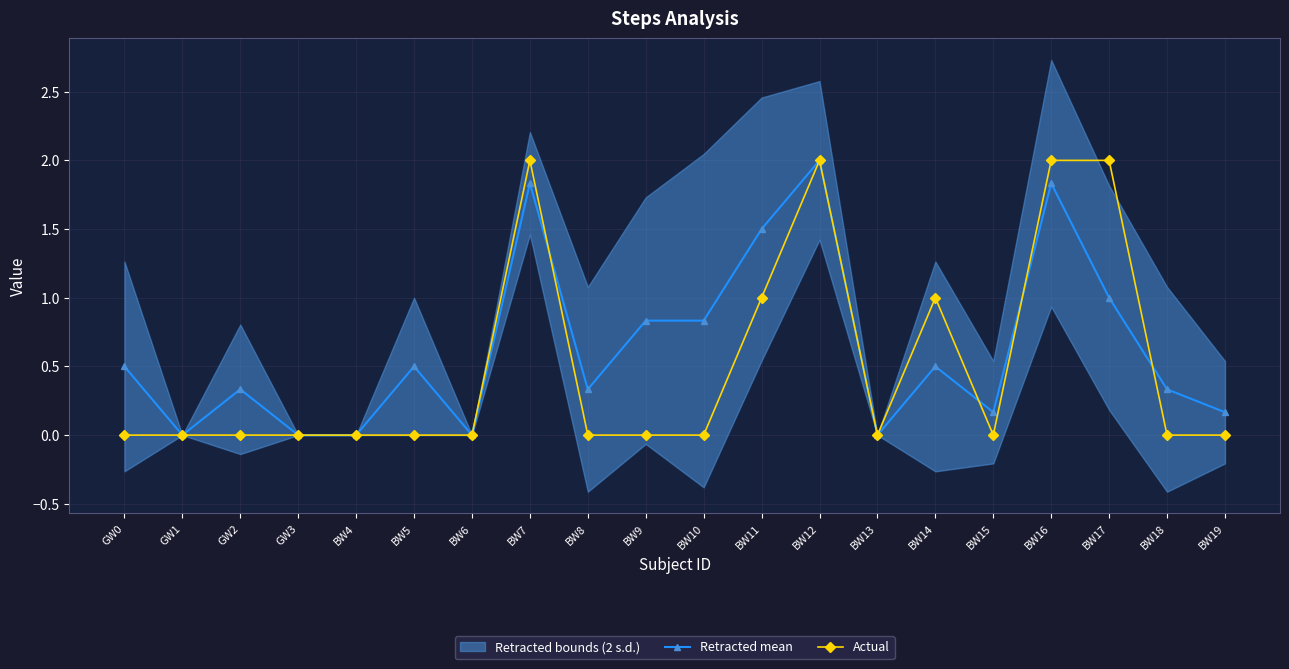

What is the value of the Retracted mean point at the 6th from the left?

0.5